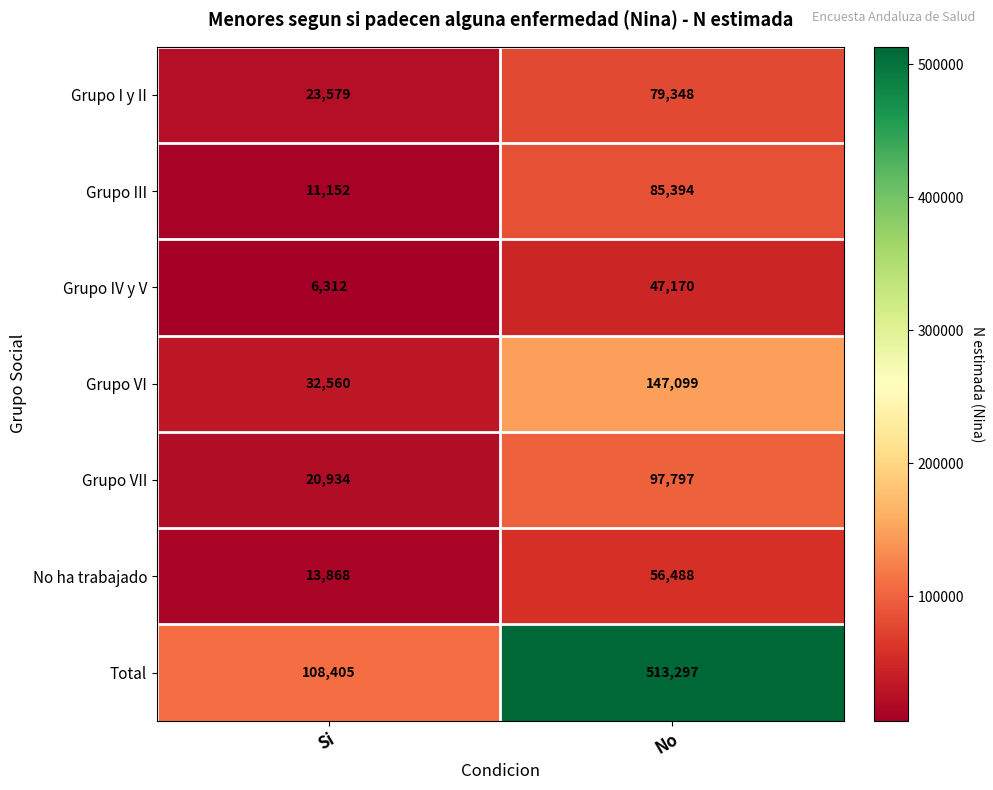

Which category has the lowest value across all series?

Si